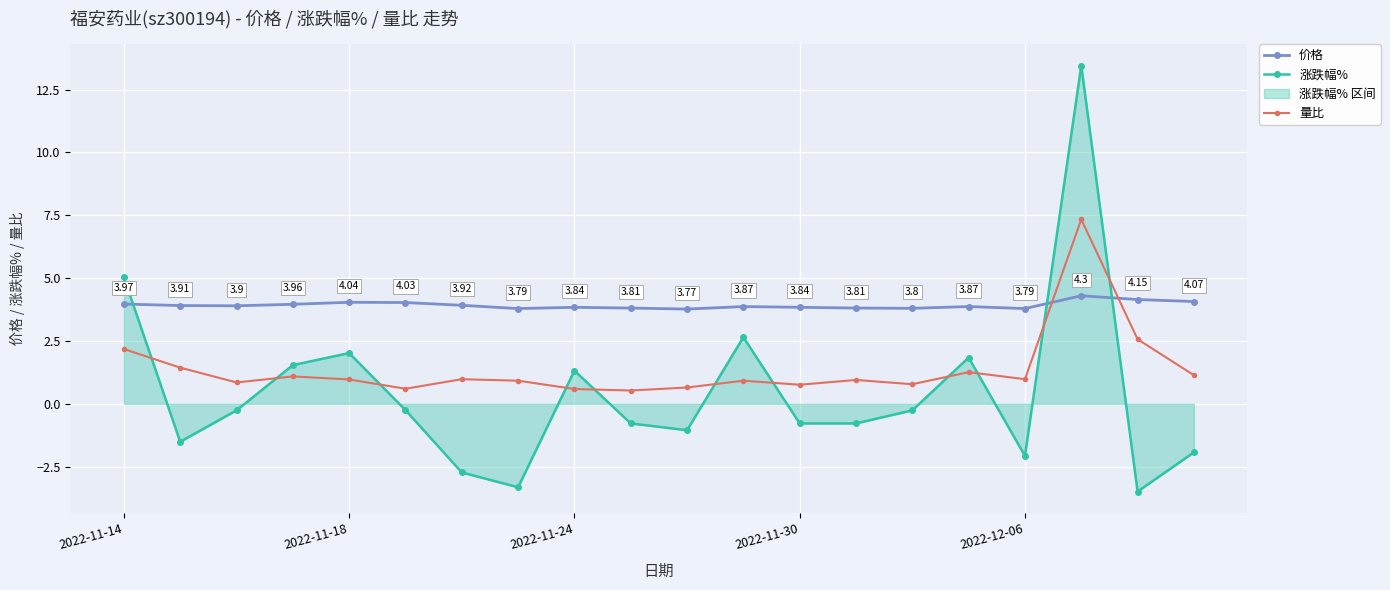

True or false: 涨跌幅% has a value of -3.5 at 18.

True